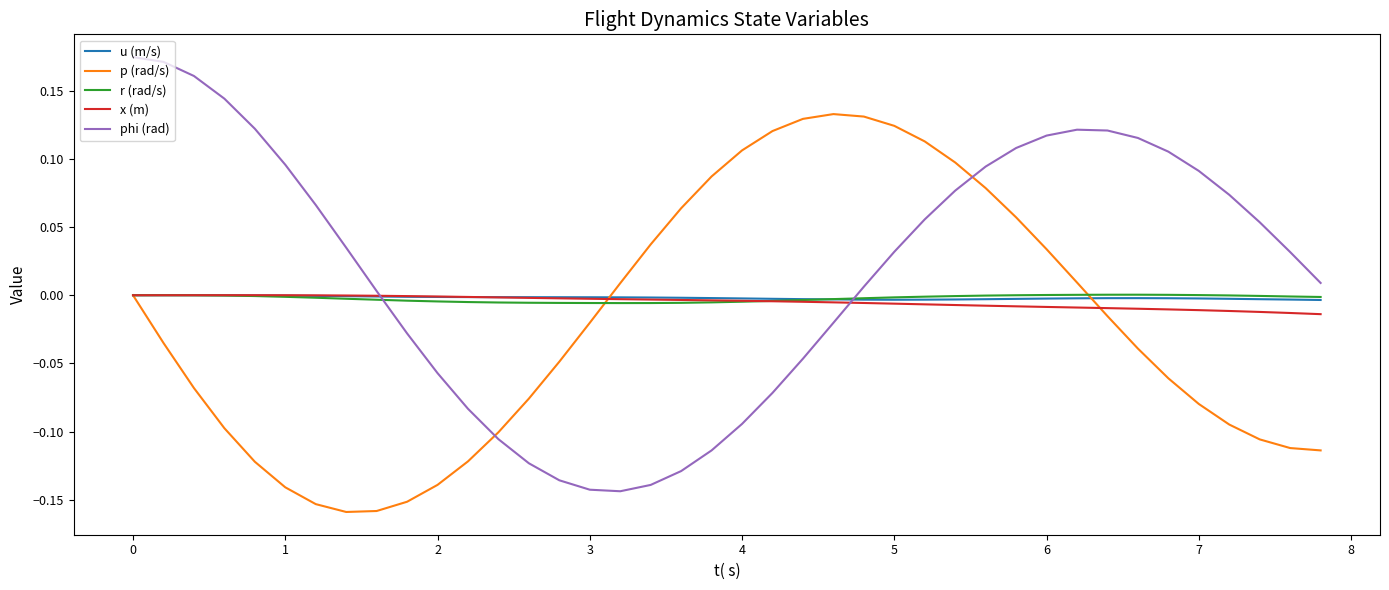

Which series has the largest range (max minus min)?

phi (rad)